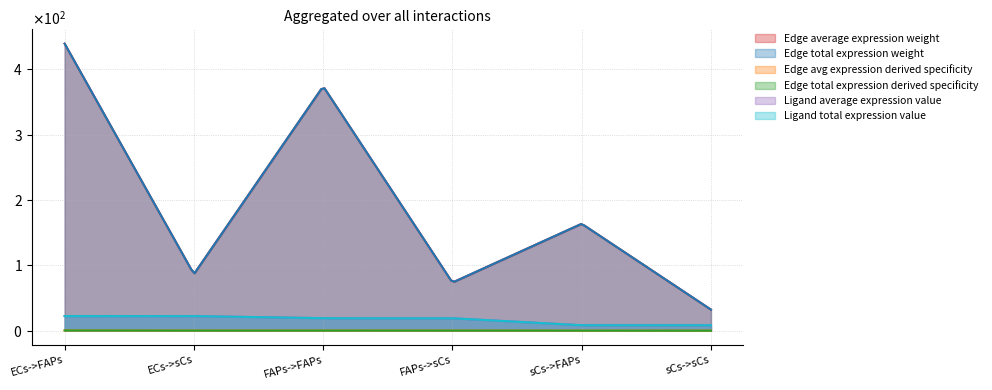

The Edge average expression weight series shows 32.2 at sCs->sCs. True or false?

True